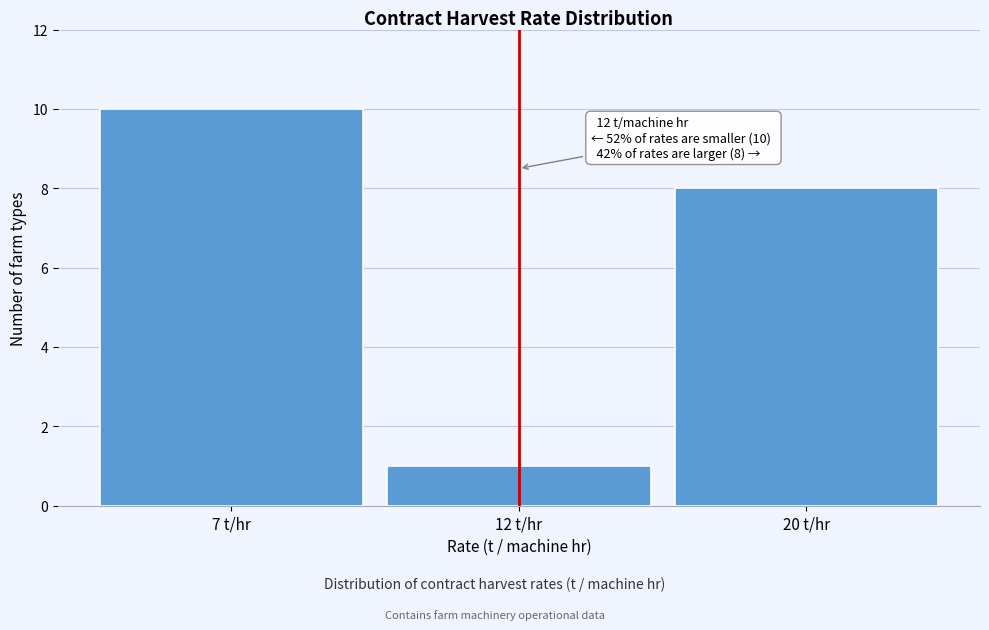

Reading right to left, what are all the values shown in this chart?

20 t/hr=8	12 t/hr=1	7 t/hr=10